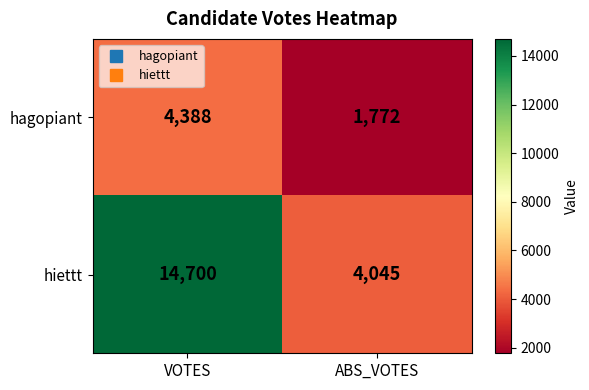

How many series are shown in this chart?

2